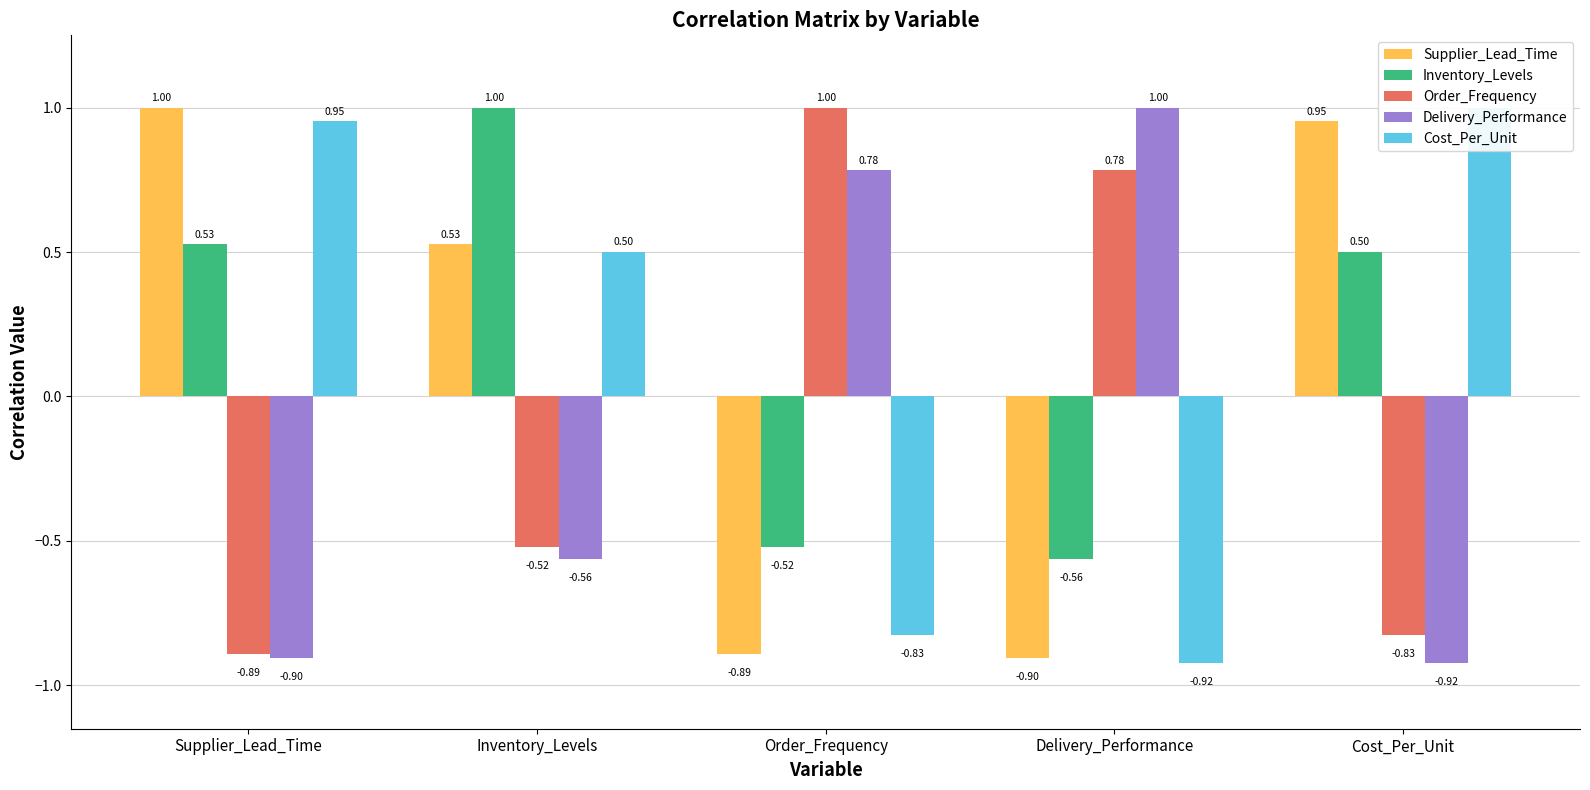

What is the minimum value for Supplier_Lead_Time?

-0.9